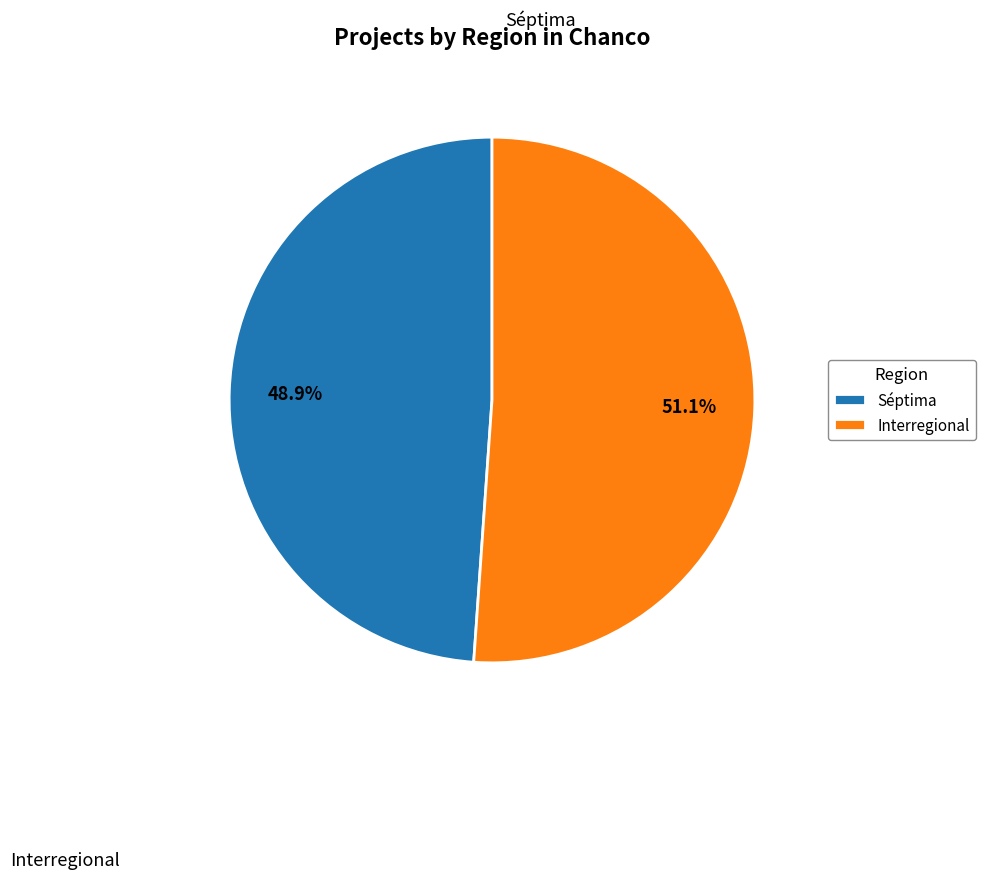

To the nearest percent, what portion does Séptima represent?

49%